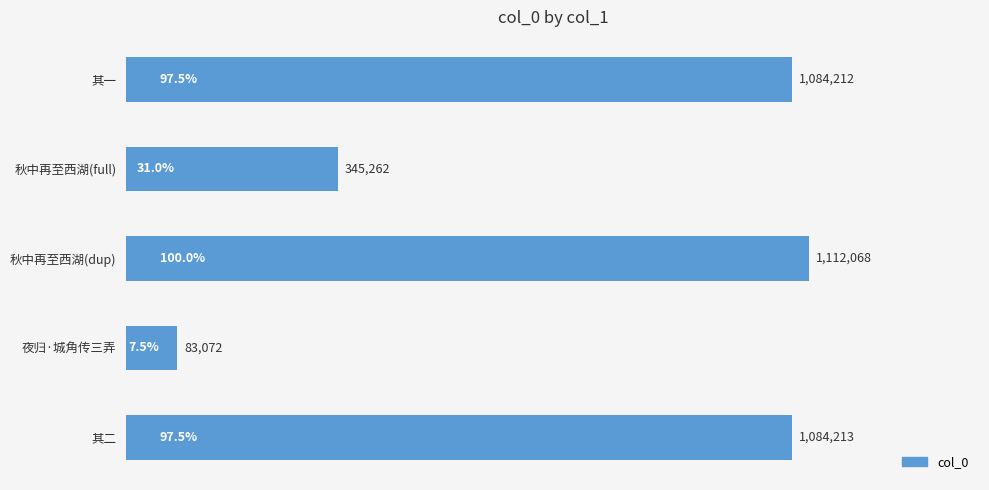

What is the label of the 1st bar from the top?

其一